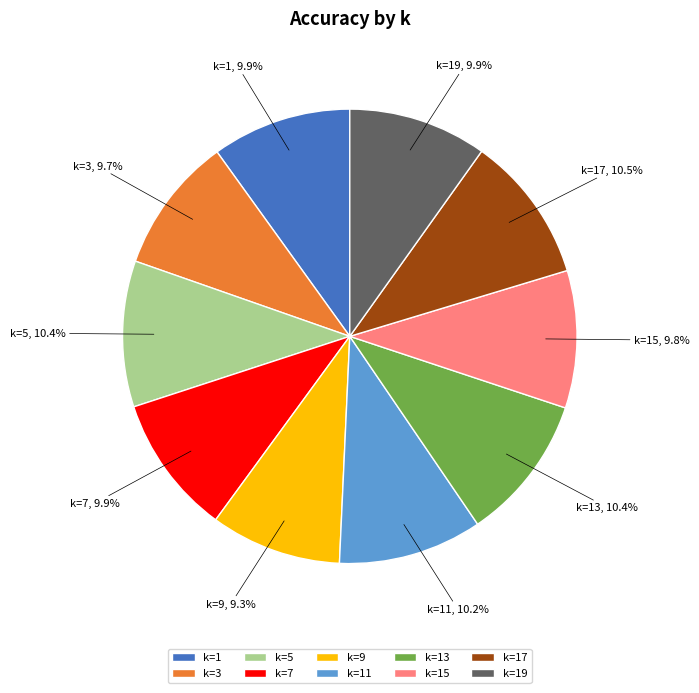

Combined, what portion of the pie is k=13 and k=15?

20.2%